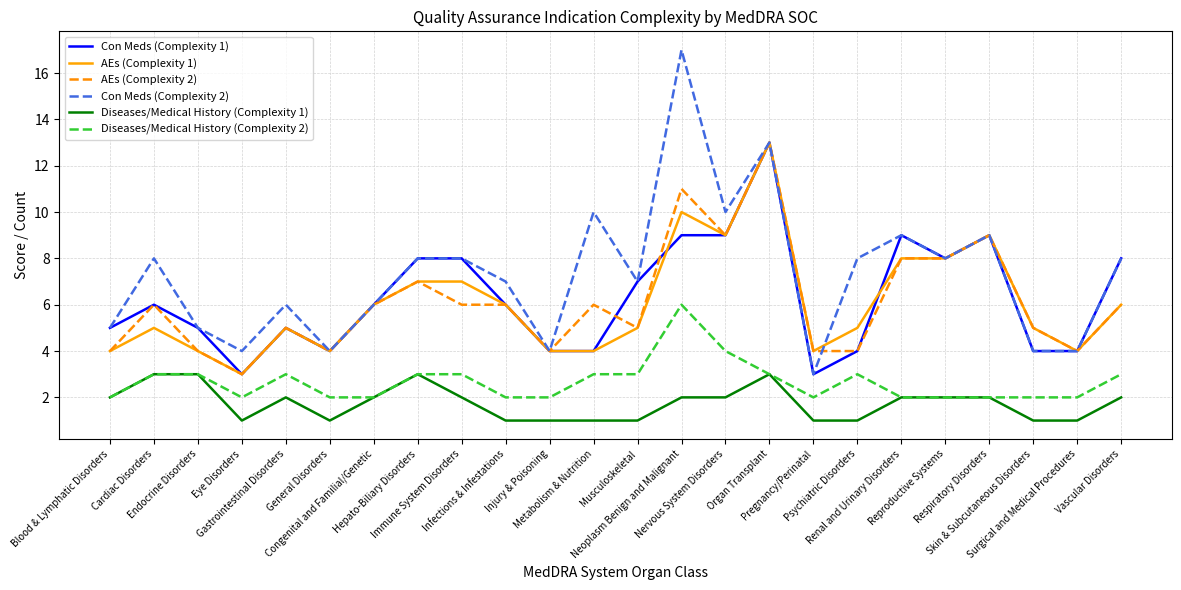

What is the average value of the Con Meds (Complexity 2) series?

7